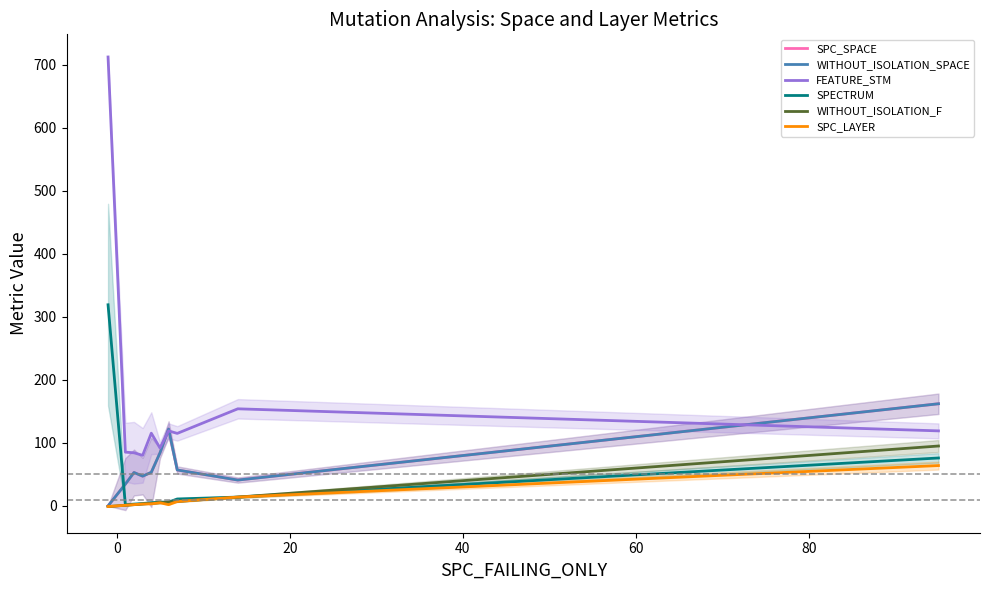

The value of WITHOUT_ISOLATION_F at 8 is 23.9. True or false?

False